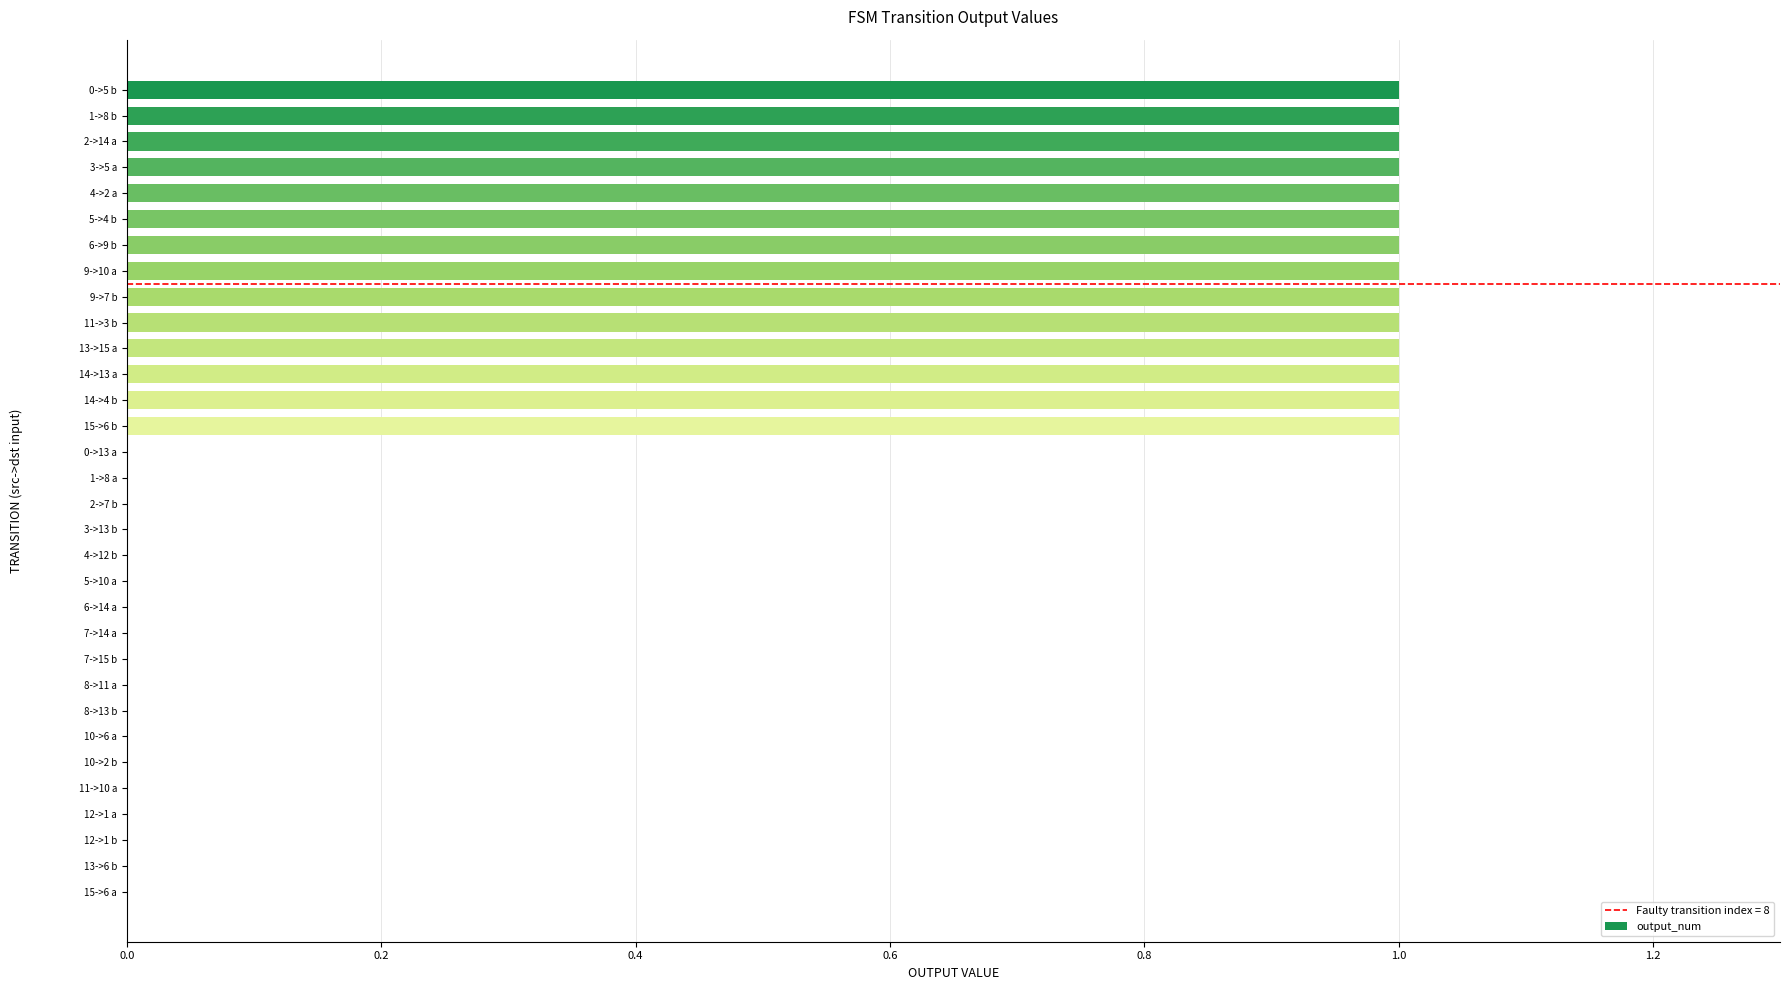

The value at 7->15 b is 1. True or false?

False